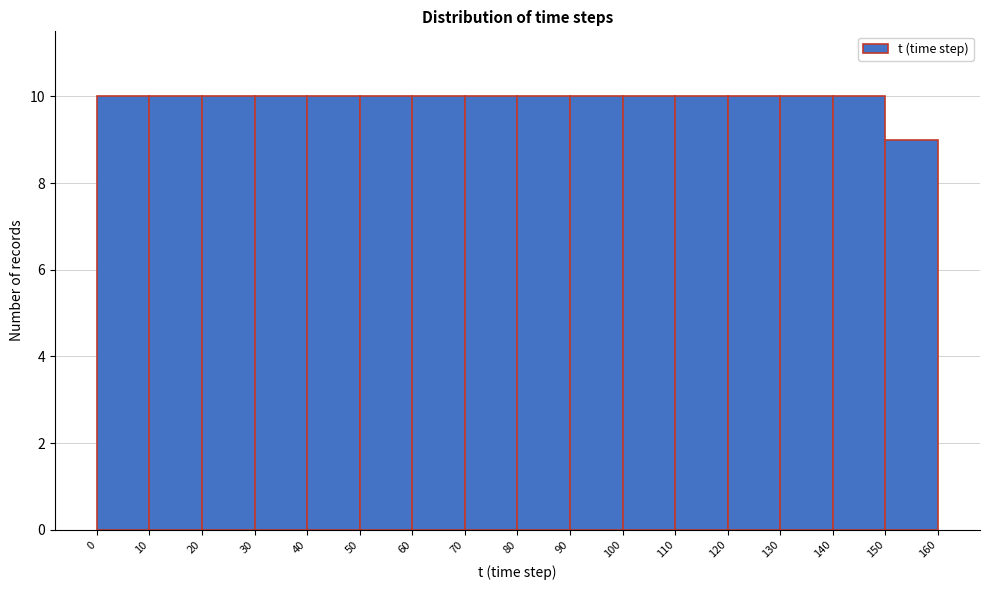

How tall is the bar that spans 10 to 20 on the x-axis? The values are not printed on the chart, so give them approximately, as read against the axis.

10